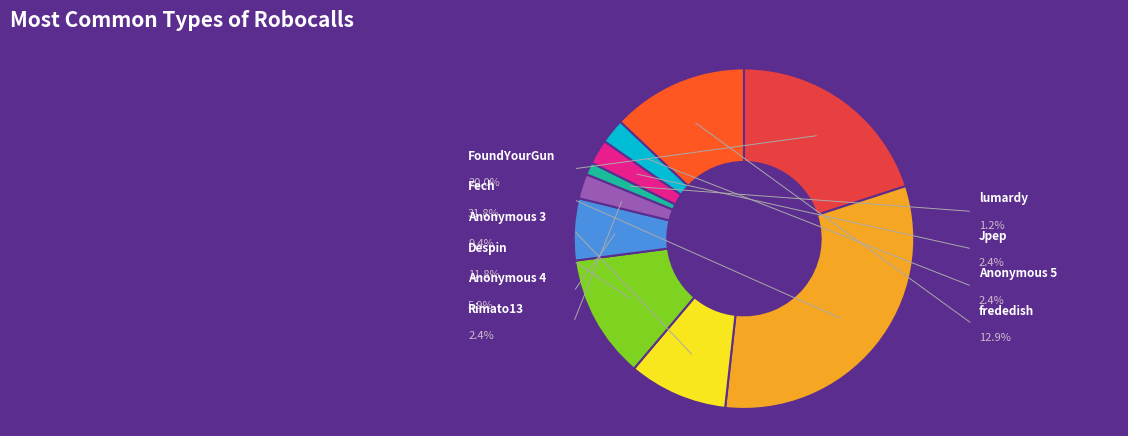

Is there a majority slice in this chart?

No